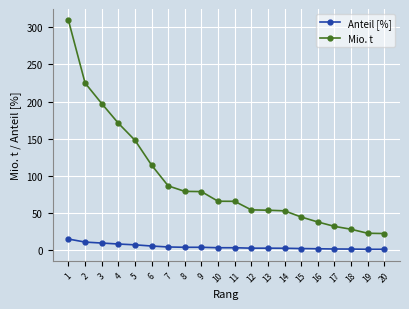

Between 1 and 6, which series saw the biggest shift?

Mio. t